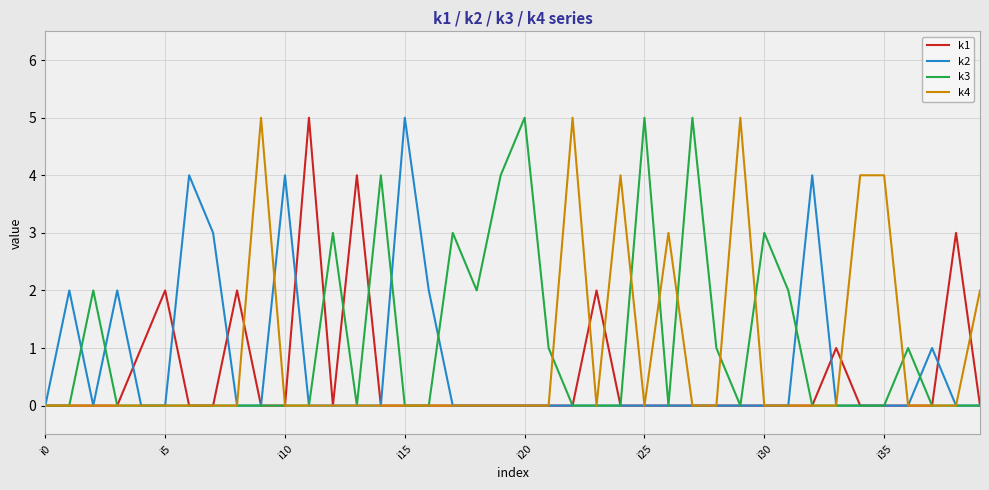

List the series in order of their overall mean, highest first.

k3, k4, k2, k1